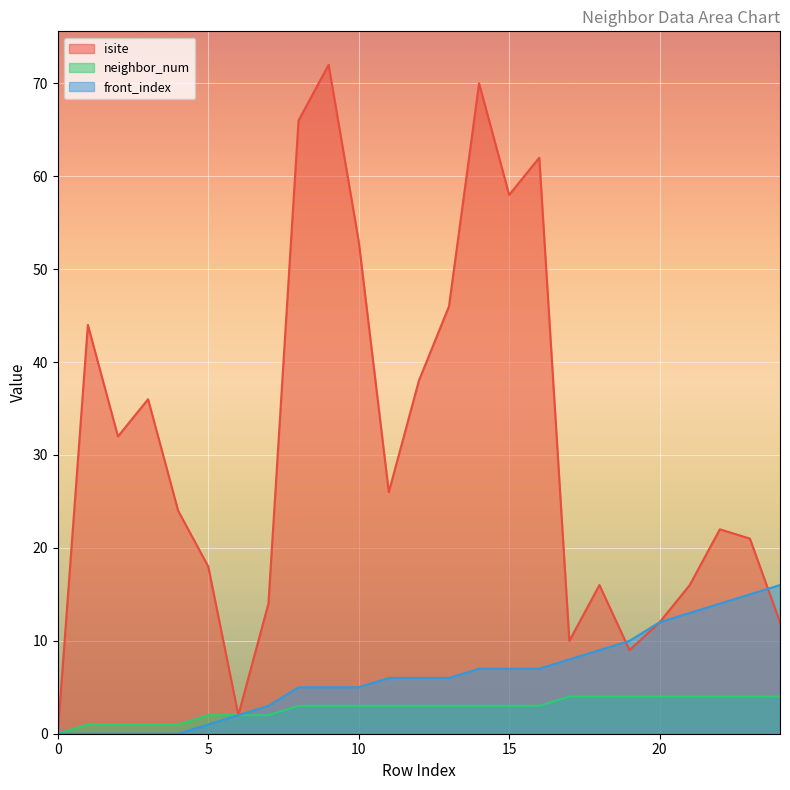

The value of front_index at 18 is 3. True or false?

False